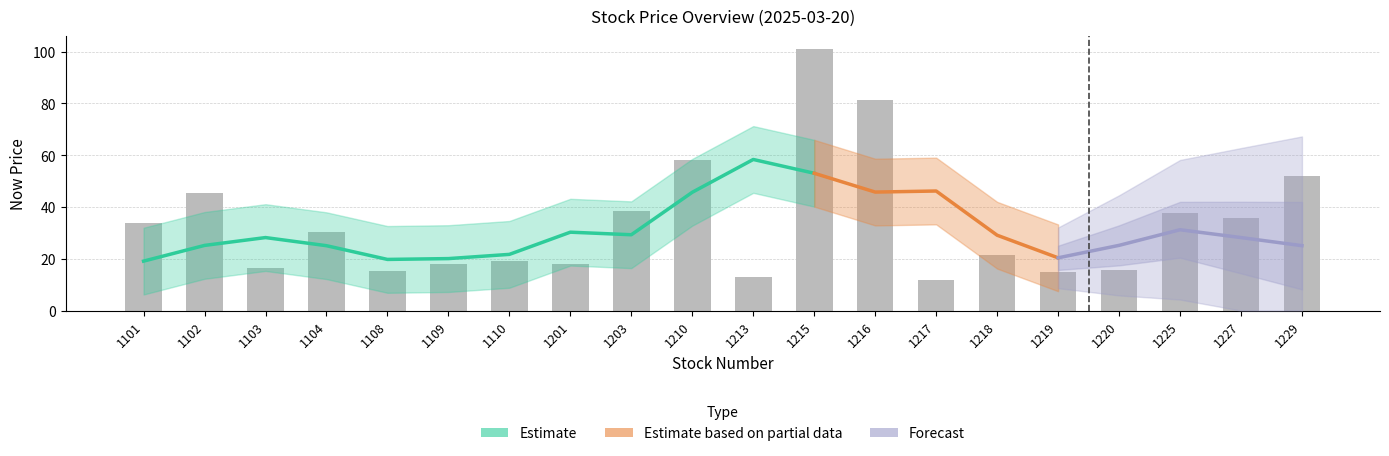

What is the sum of the values at 1210 and 1216?

139.3